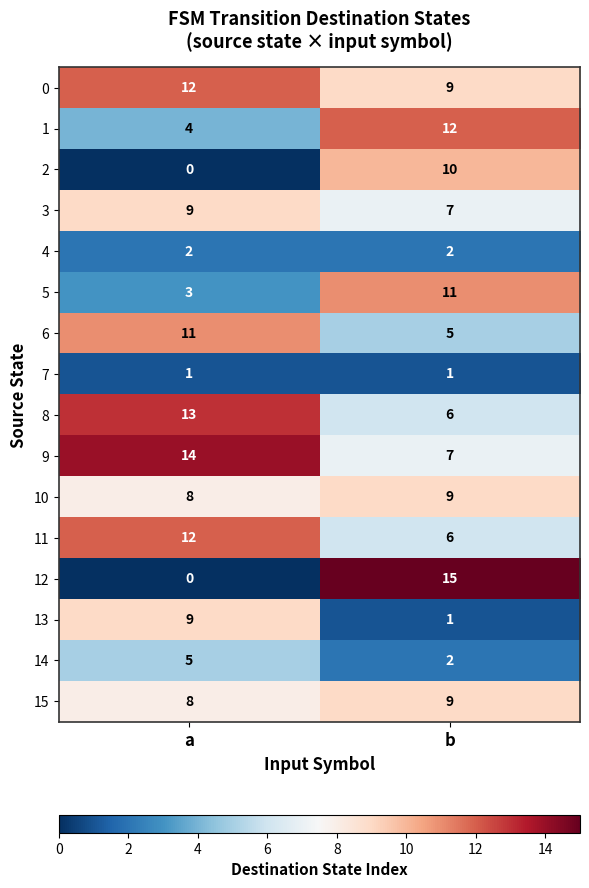

Rank the categories by 1 value from lowest to highest.

a, b